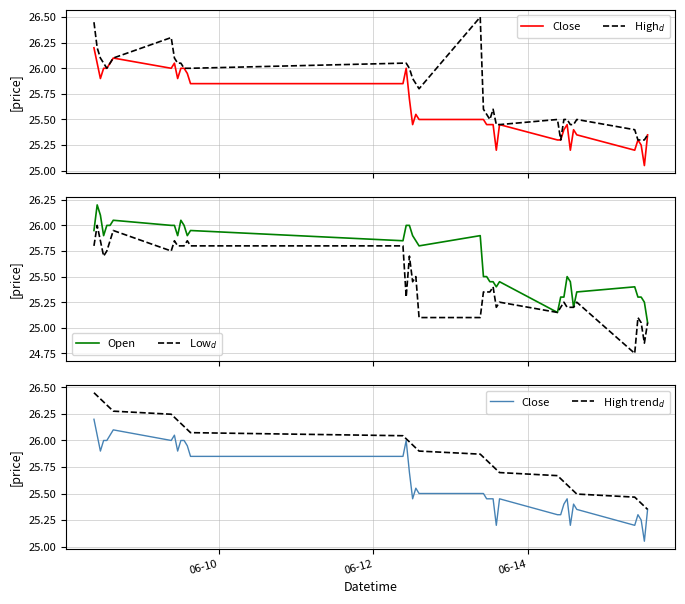

True or false: Low$_d$ and Open cross at least once.

False